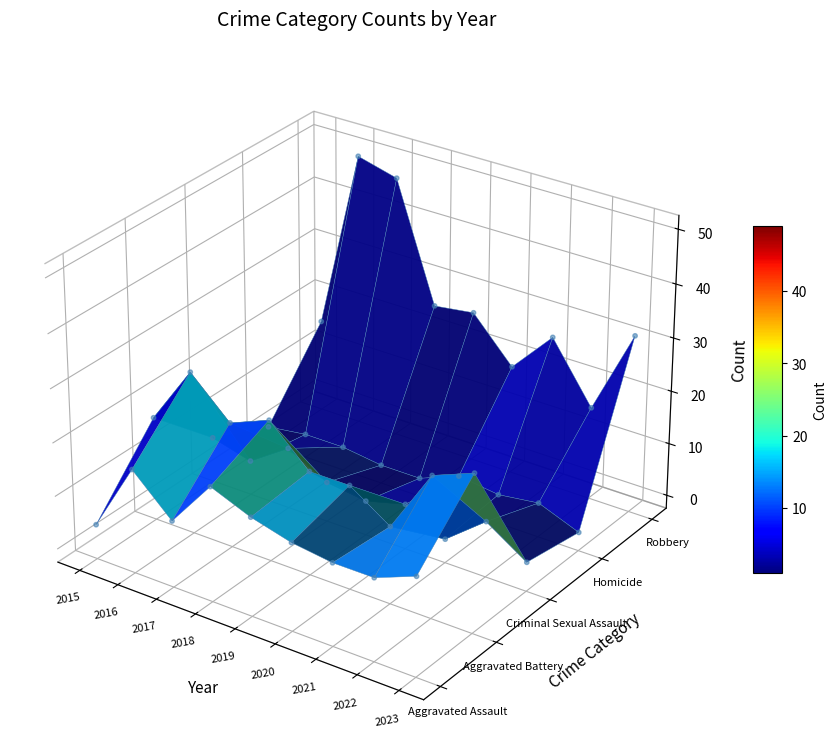

Which series has the widest spread of values?

Robbery